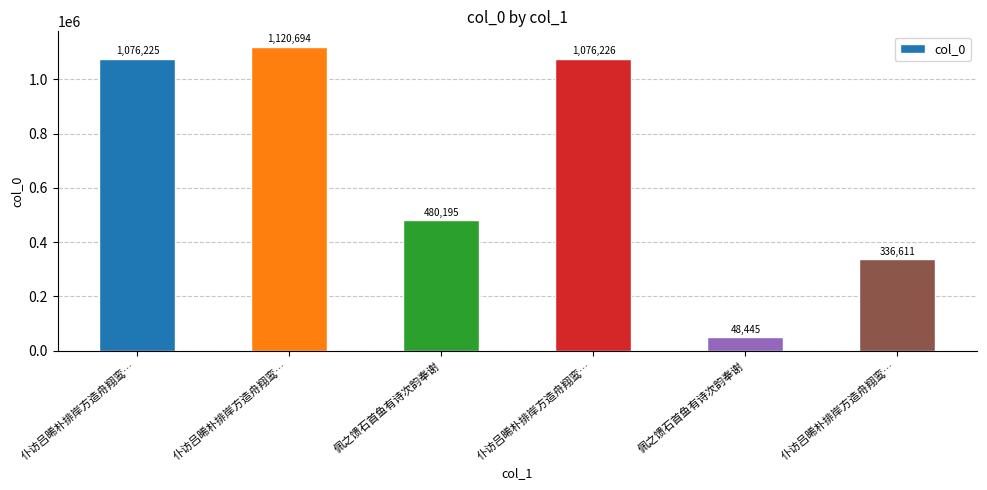

What is the label of the 6th bar from the left?

仆访吕晞朴排岸方造舟翔鸾…